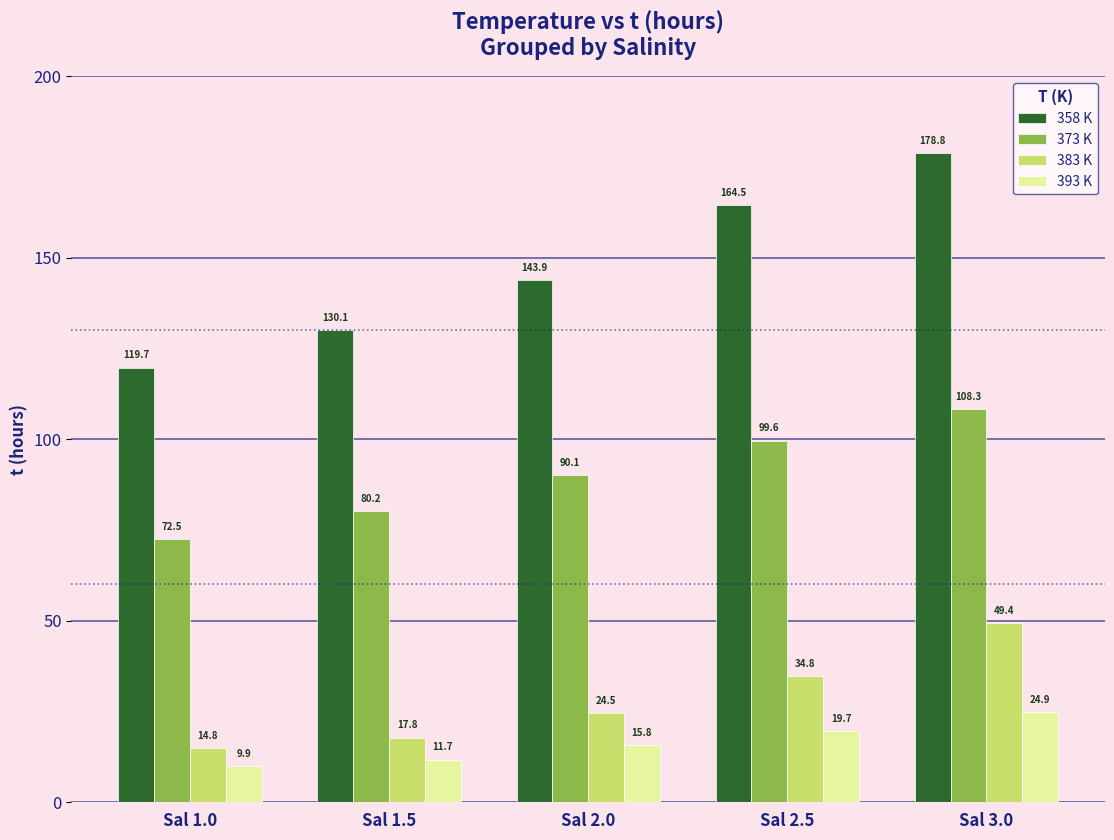

Where is 383 K nearest to the value 32?

Sal 2.5